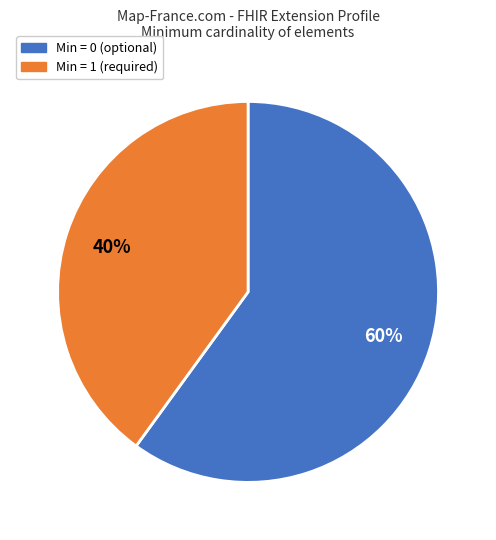

Is there any slice that represents more than half of the pie?

Yes